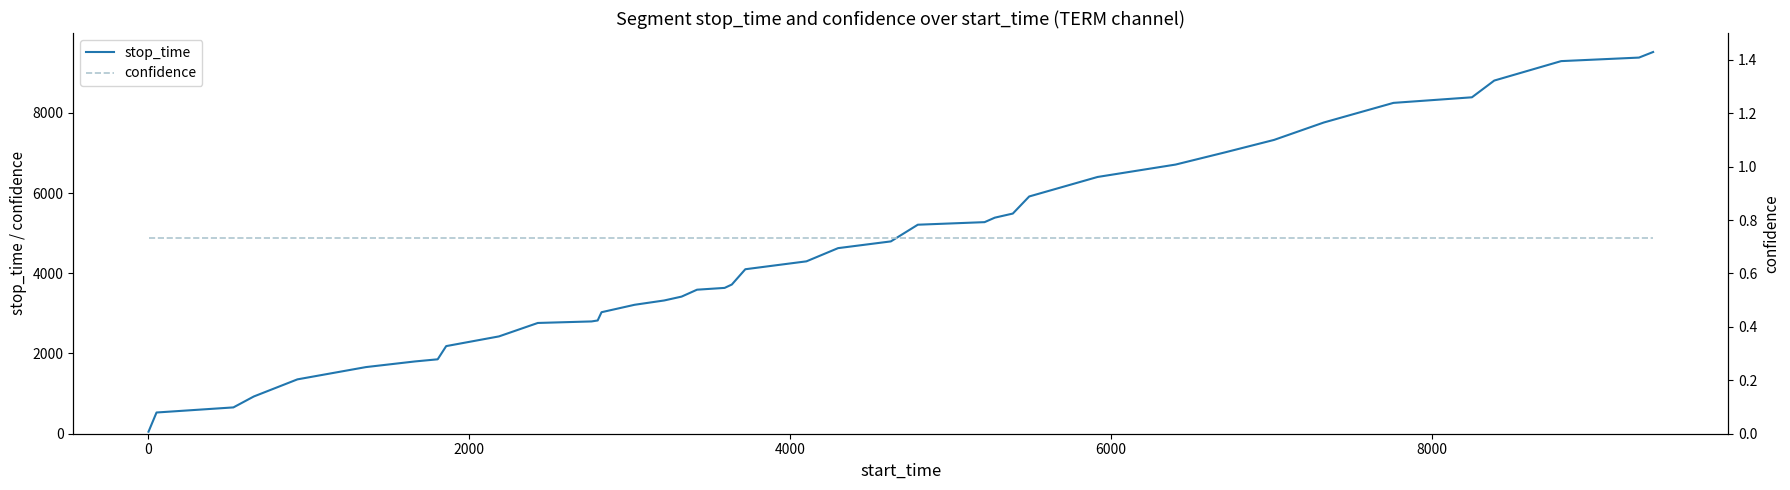

True or false: confidence and stop_time cross at least once.

False